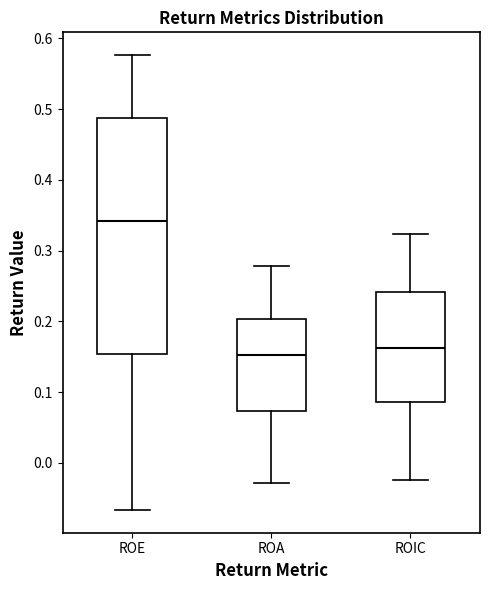

Reading left to right, read every box against the y-axis: the position of its median line, the range the box covers, and the ends of its whiskers. The values are not printed on the chart, so give them approximately, as read against the axis.

ROE: median 0.34, box 0.15 to 0.49, whiskers -0.07 to 0.58
ROA: median 0.15, box 0.07 to 0.20, whiskers -0.03 to 0.28
ROIC: median 0.16, box 0.09 to 0.24, whiskers -0.02 to 0.32